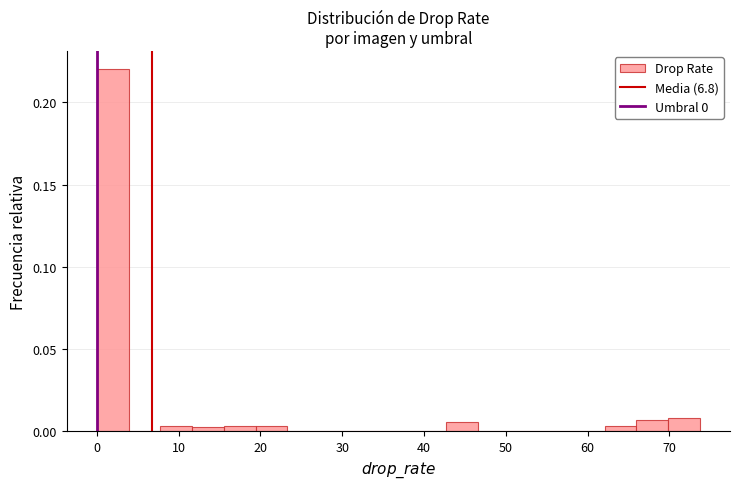

Read against the x-axis, roughly where is the centre of the tallest bar?

2